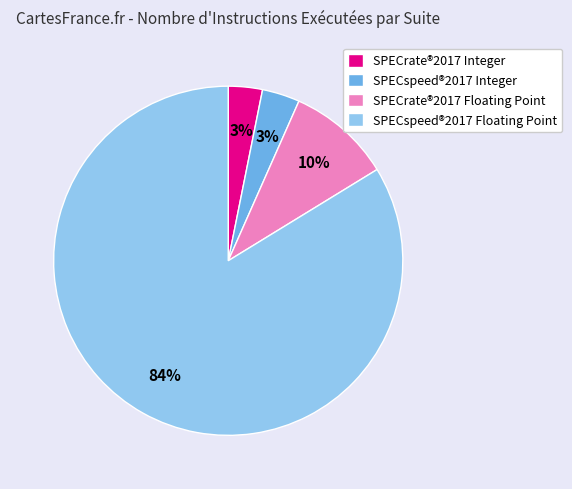

Combined, do SPECrate®2017 Floating Point and SPECspeed®2017 Integer account for over 50%?

No